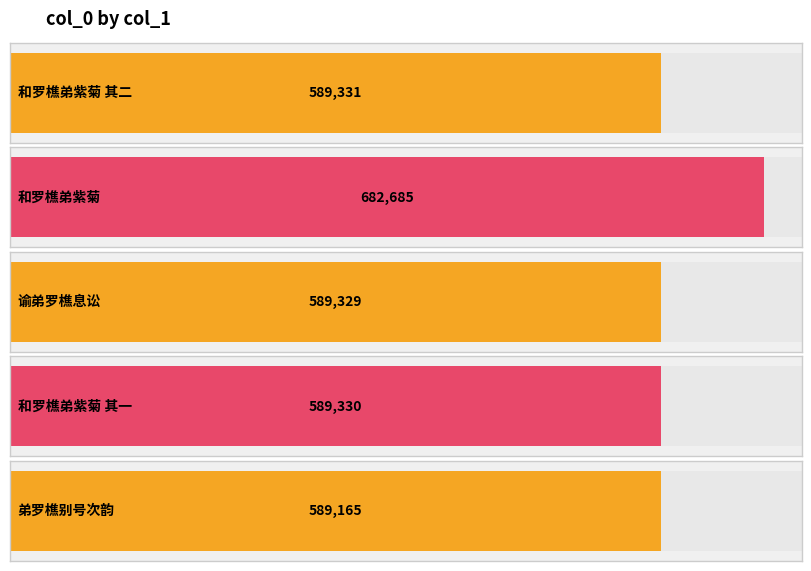

At which label does the data first exceed 589330?

和罗樵弟紫菊 其二